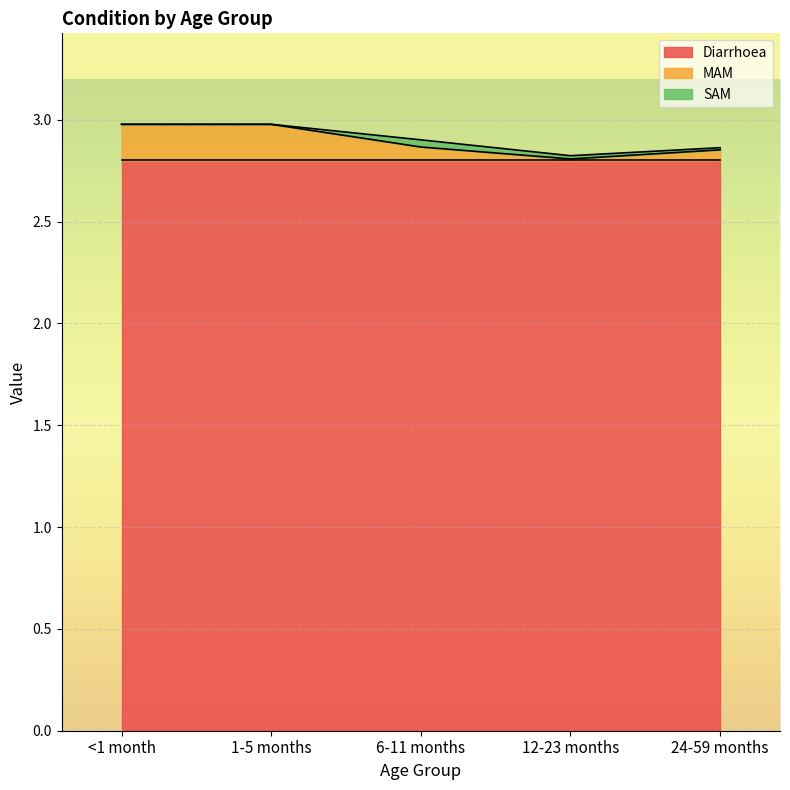

Which series has the largest total across all categories?

Diarrhoea